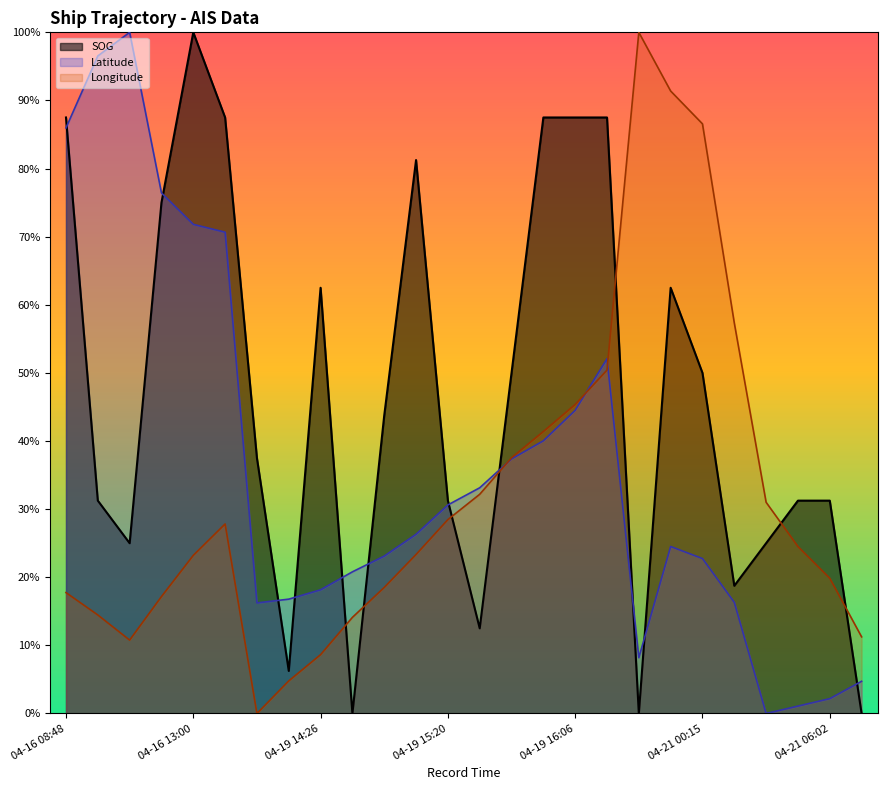

True or false: Longitude has a value of 0.4 at 2024-04-16 13:11:14.

False